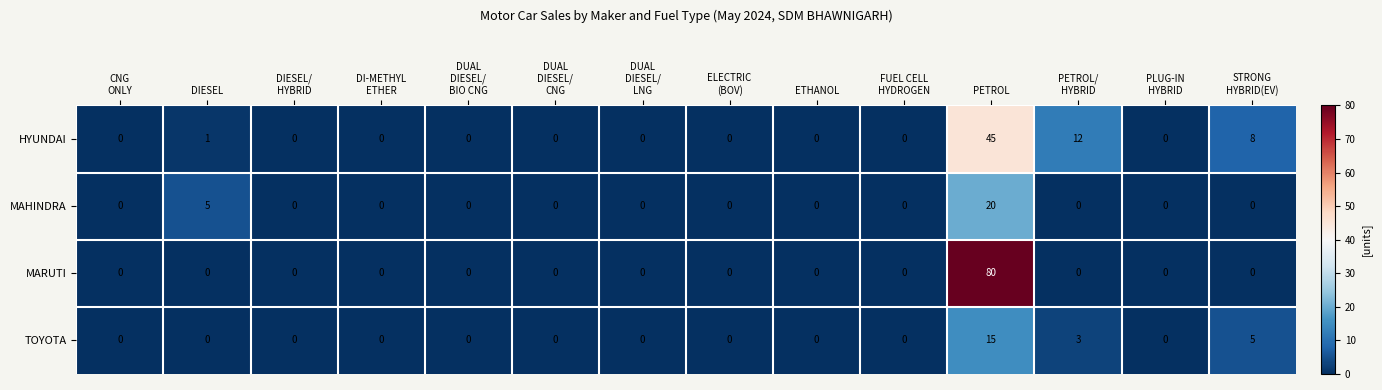

The value of MARUTI at PETROL is 80. True or false?

True